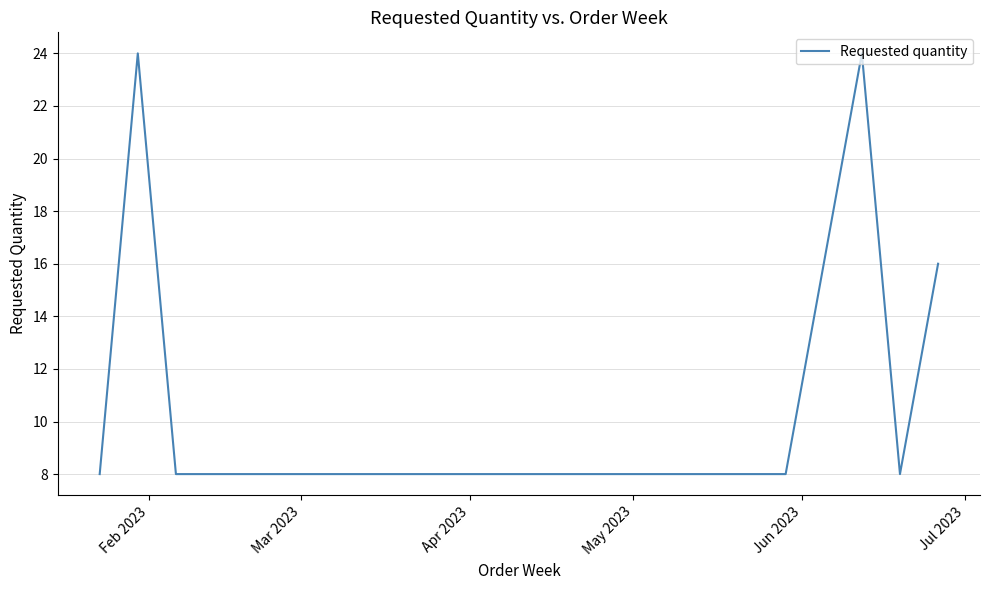

What is the smallest value displayed?

8